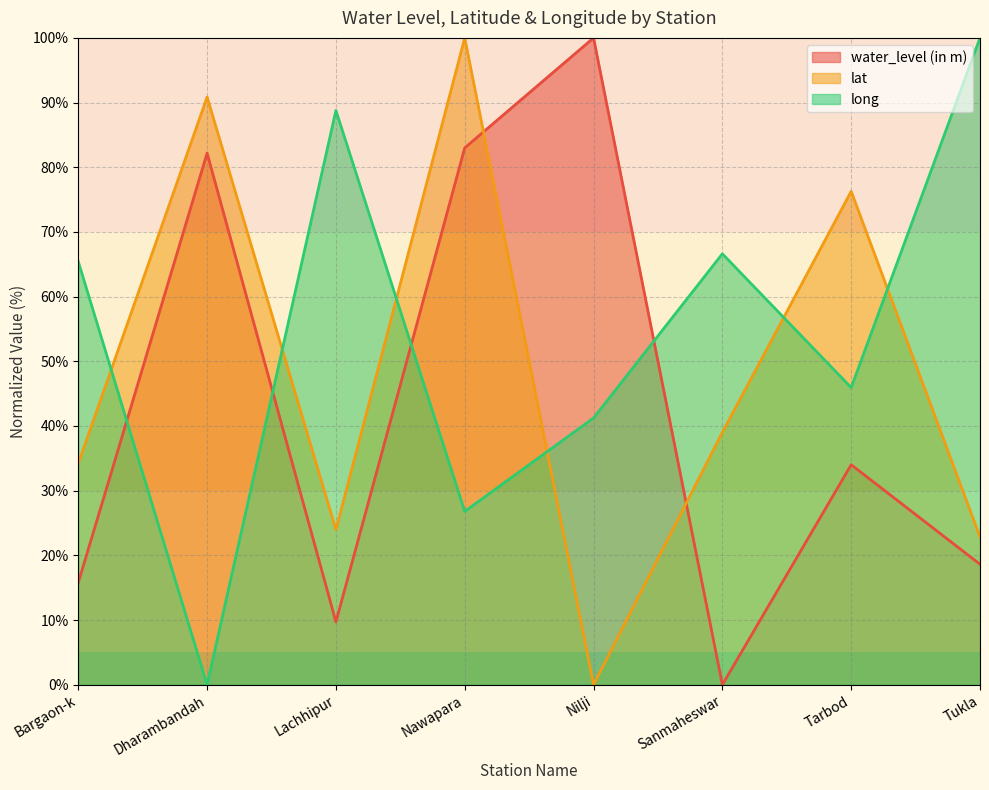

What is the sum of all water_level (in m) values?

343.3